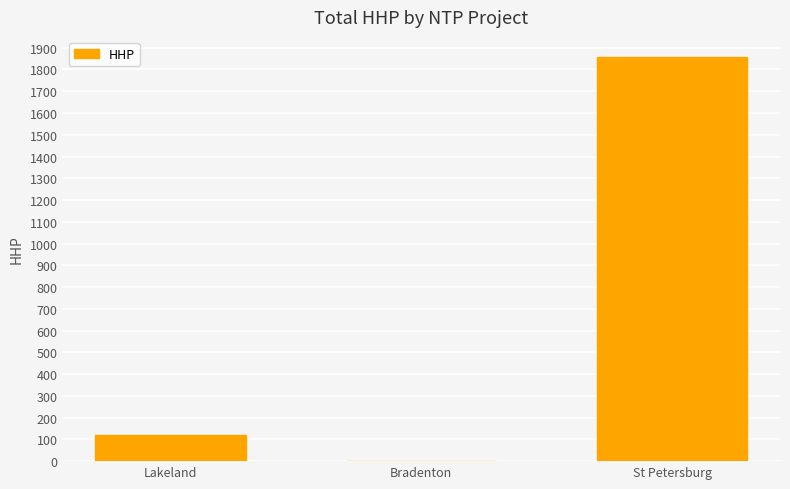

Reading left to right, extract all data points from this chart.

122	0	1857